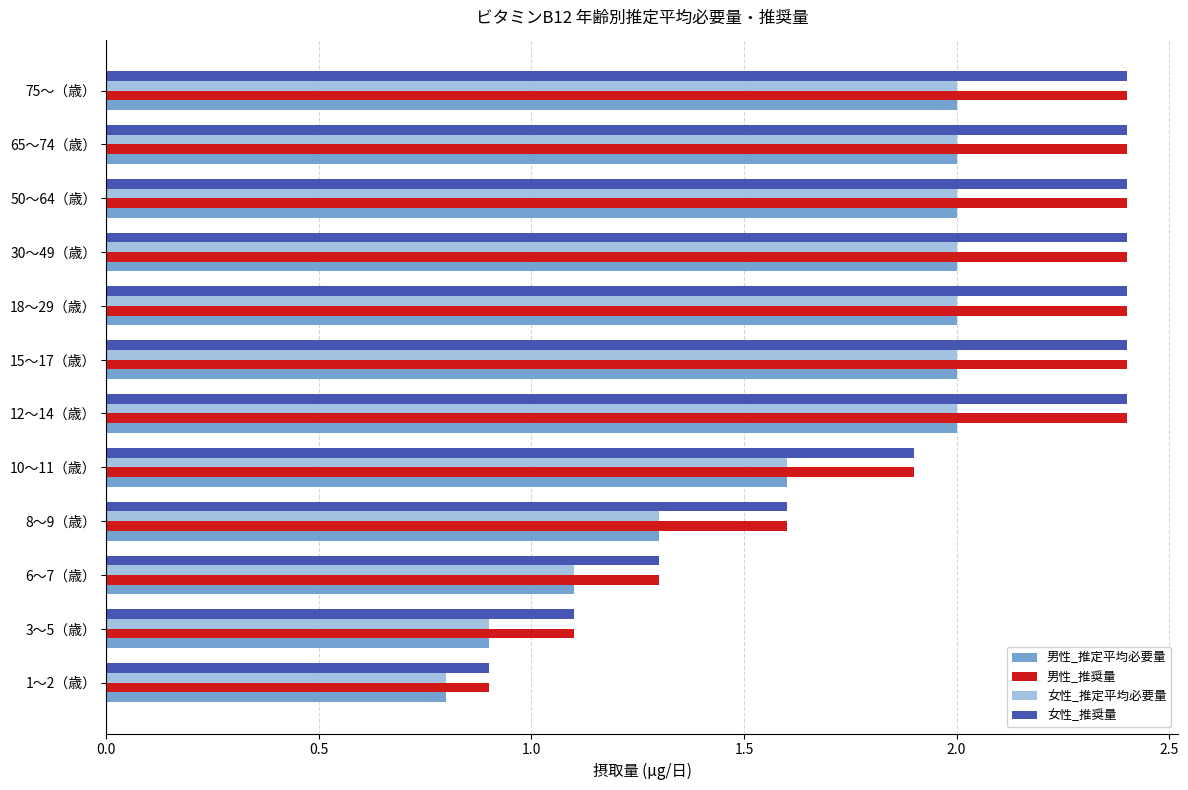

What is the difference between the maximum and minimum values in the 男性_推奨量 series?

1.5